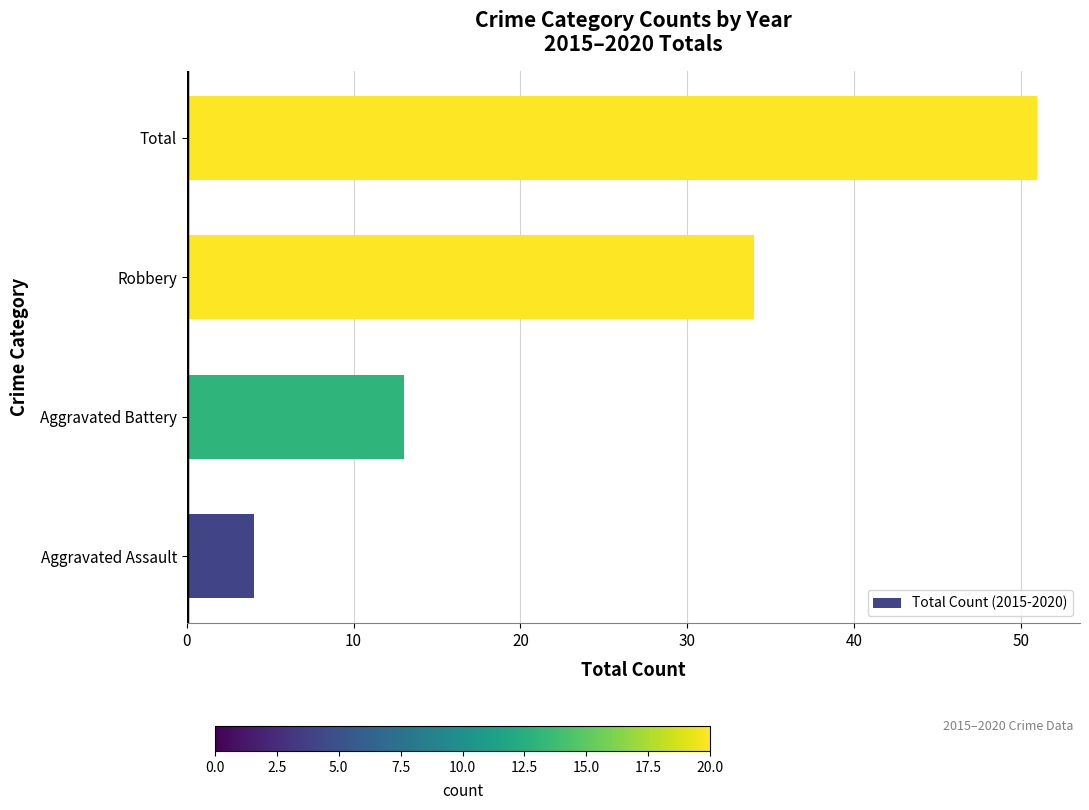

The value at Robbery is 23. True or false?

False